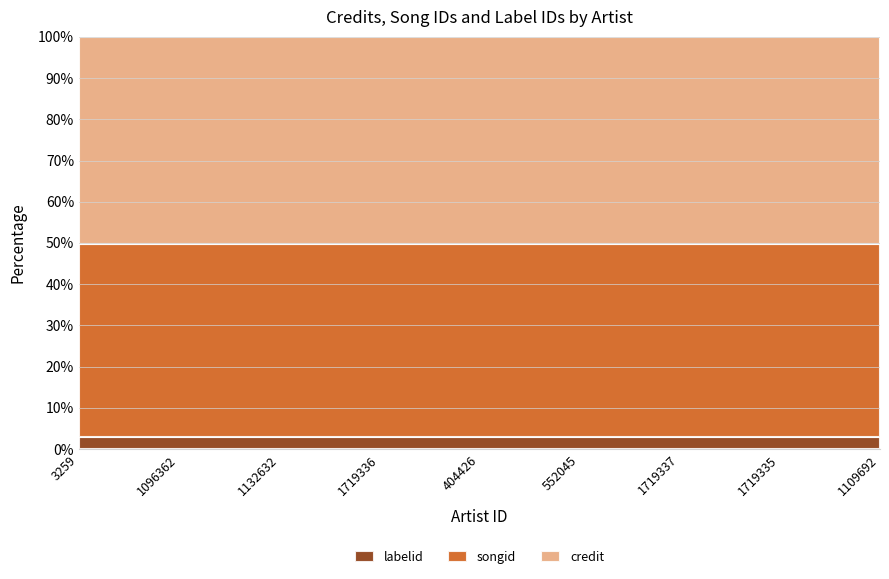

What is the total value across all series at 1132632?

100.0